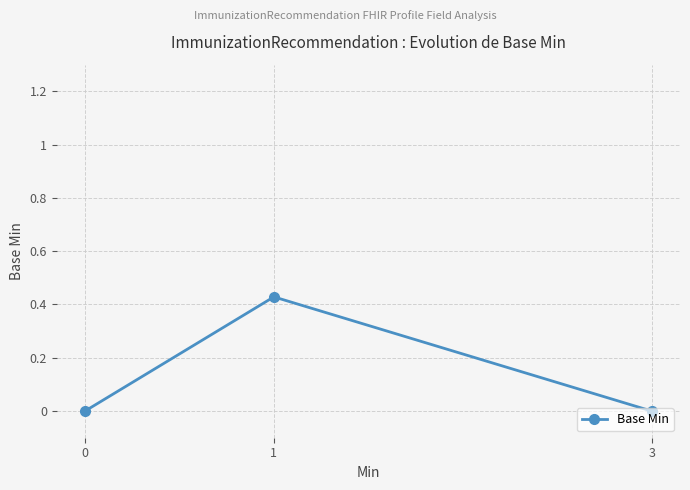

Is it true that the value at 0 is 0.0?

True